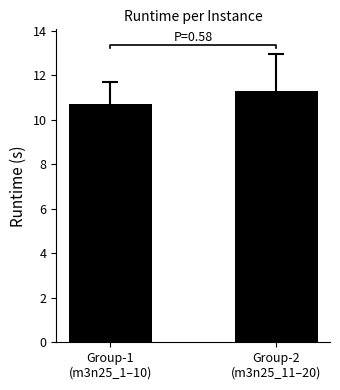

True or false: the data shows 10.7 at Group-1
(m3n25_1–10).

True